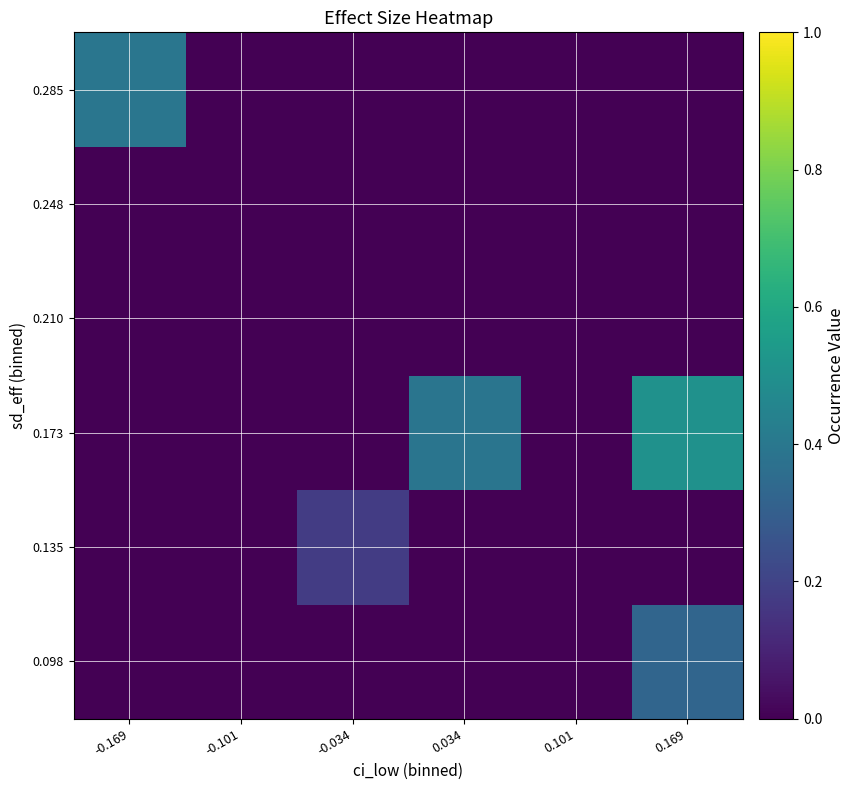

List the series in order of their peak value, highest first.

0.173, 0.285, 0.098, 0.135, 0.210, 0.248